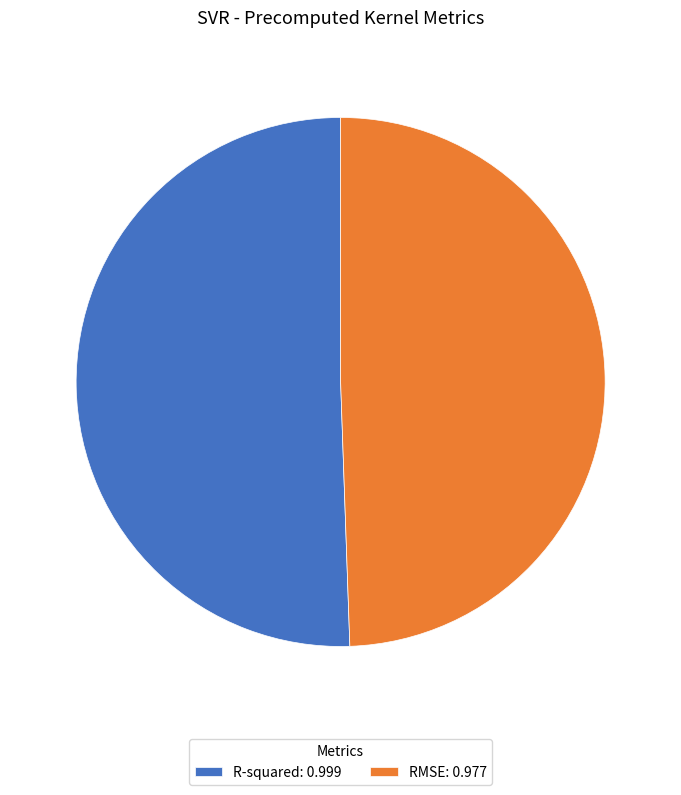

Count the number of slices in the pie.

2